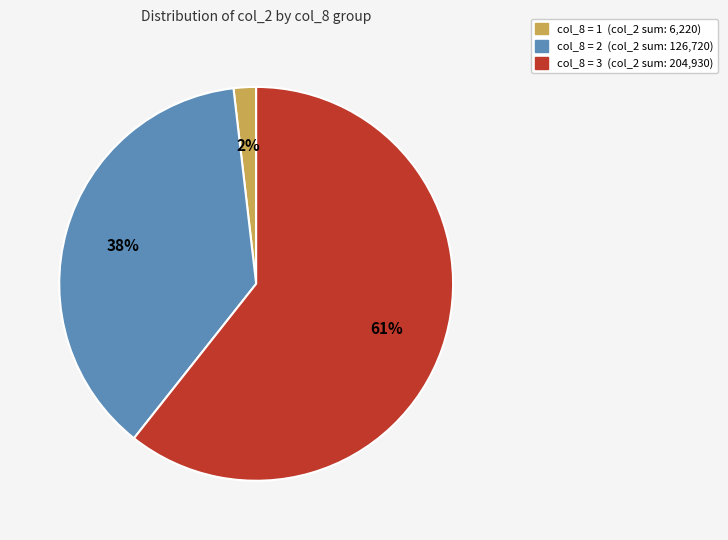

How many slices are in this pie chart?

3